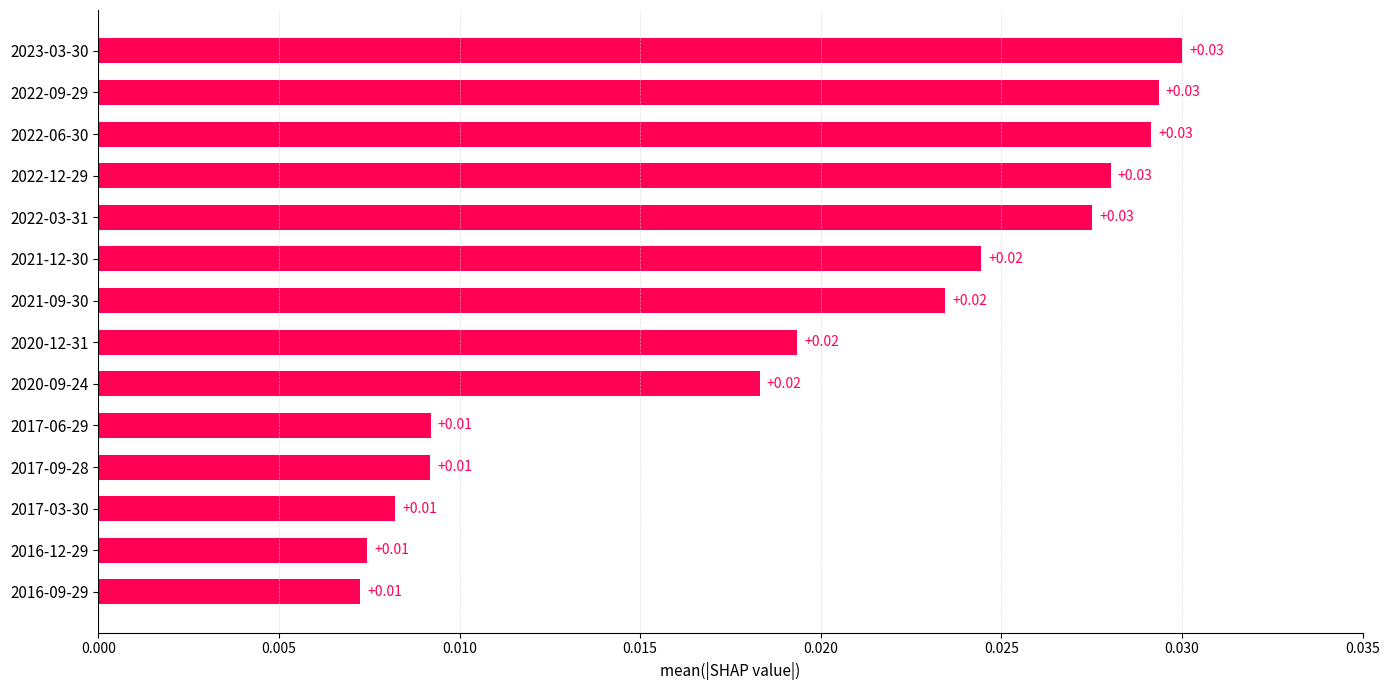

Which has a higher value, 2016-12-29 or 2022-12-29?

2022-12-29